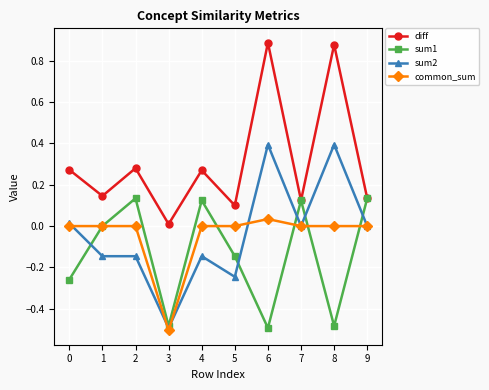

True or false: diff has a value of 0.4 at 4.

False